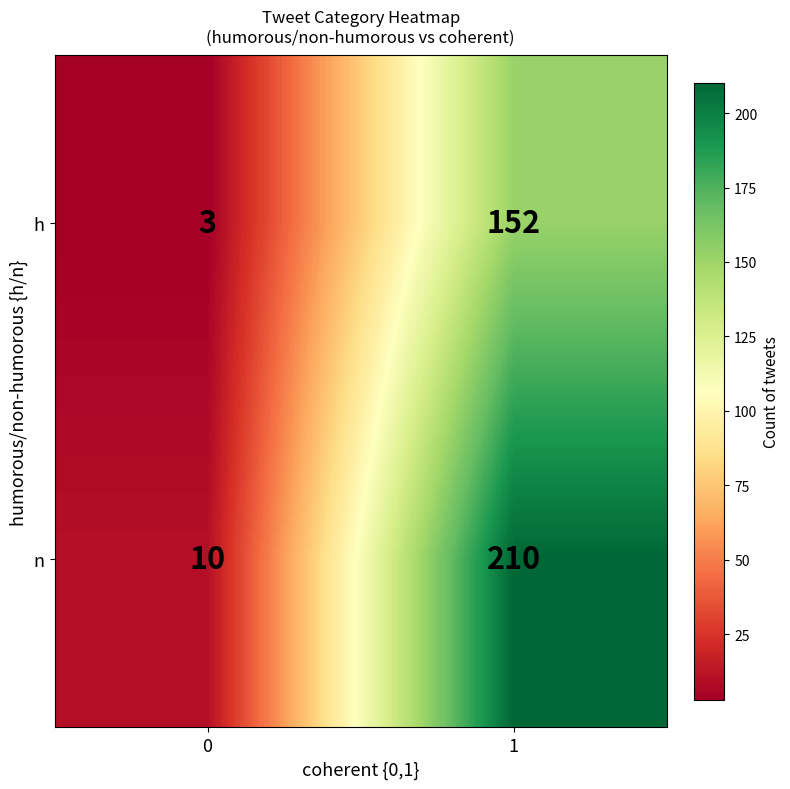

What is the sum of all h values?

155